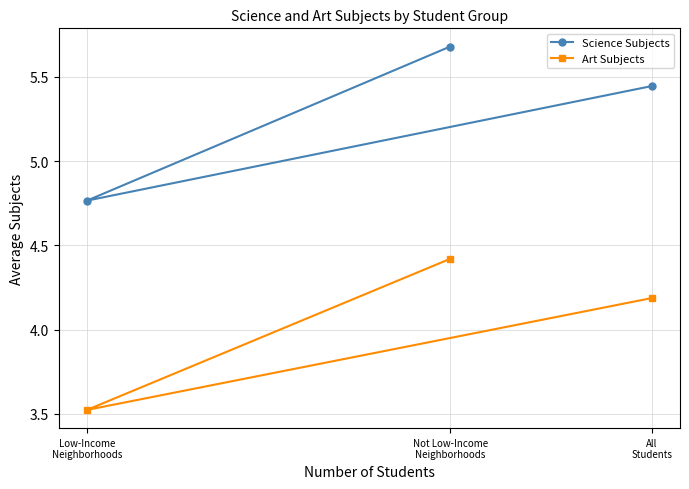

What is the minimum value shown in the chart?

3.5